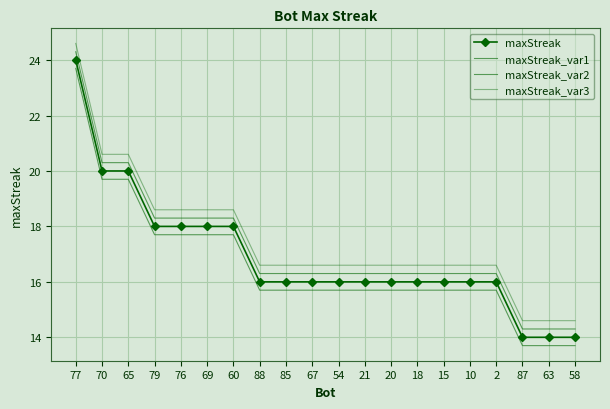

At which label does maxStreak first exceed 16?

77